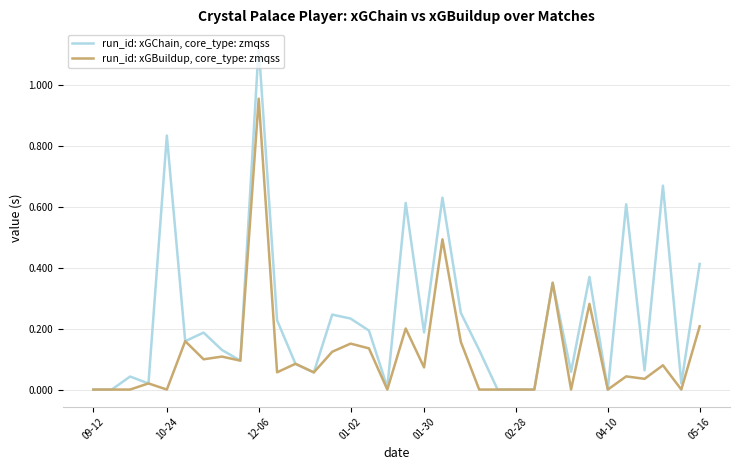

Which series has the largest total across all categories?

run_id: xGChain, core_type: zmqss